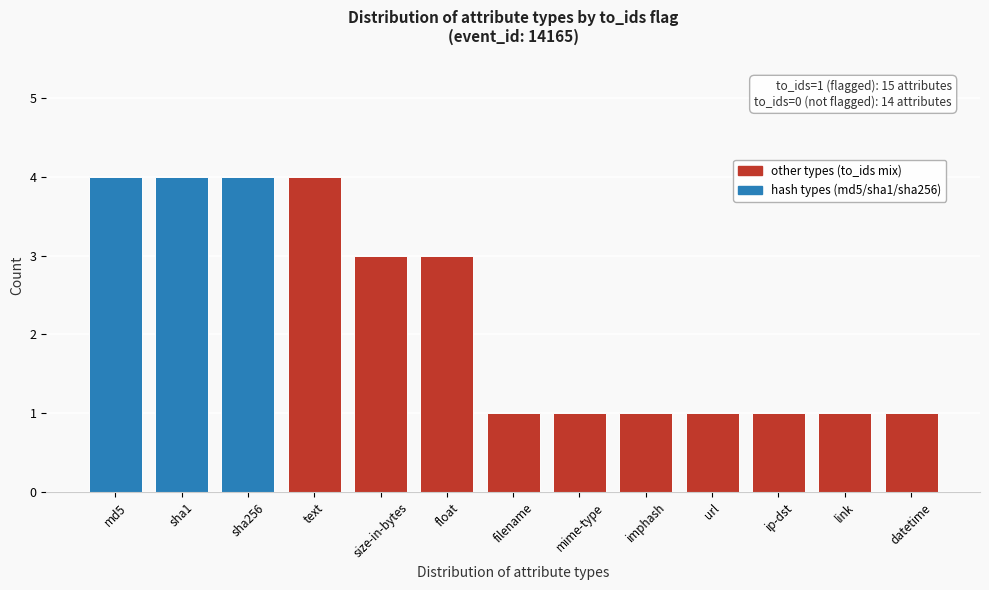

Reading left to right, extract all data points from this chart.

md5=4	sha1=4	sha256=4	text=4	size-in-bytes=3	float=3	filename=1	mime-type=1	imphash=1	url=1	ip-dst=1	link=1	datetime=1